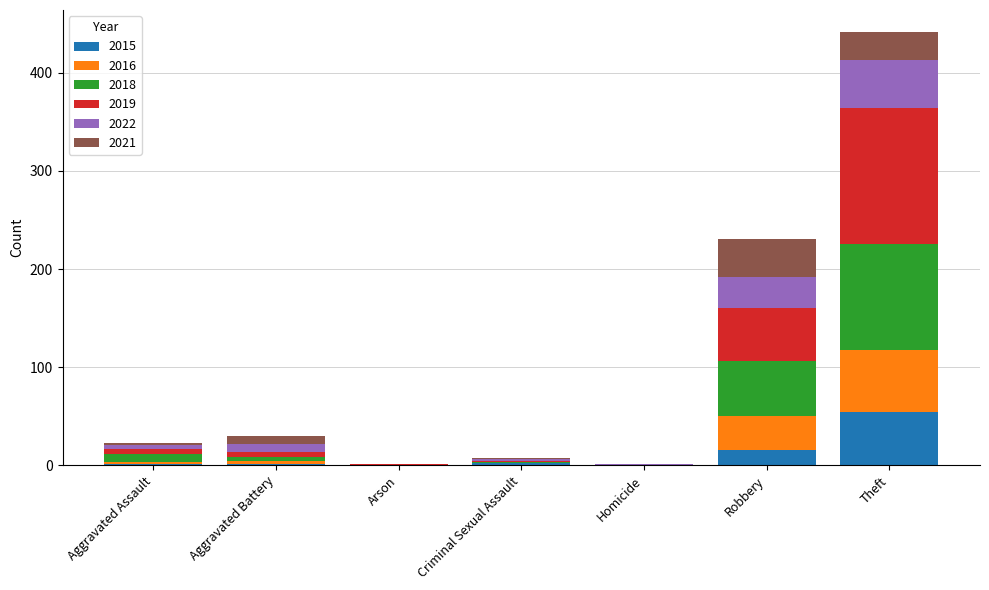

Which category has the highest value in the 2015 series?

Theft